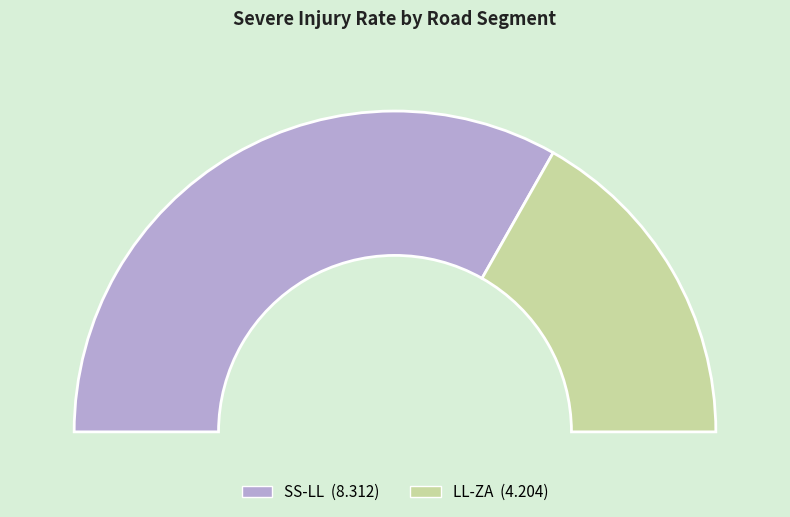

Approximately how many times larger is the value at SS-LL compared to LL-ZA?

2.0